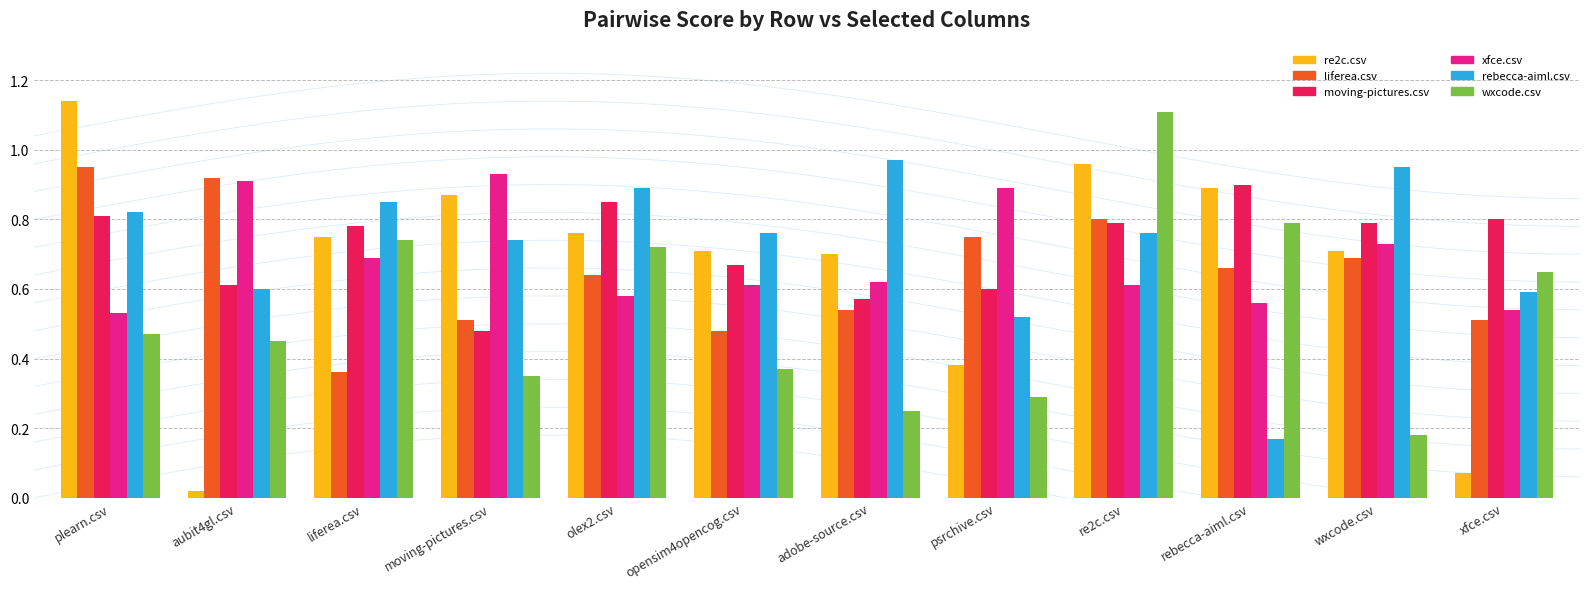

At how many categories does at least one series exceed 0?

12